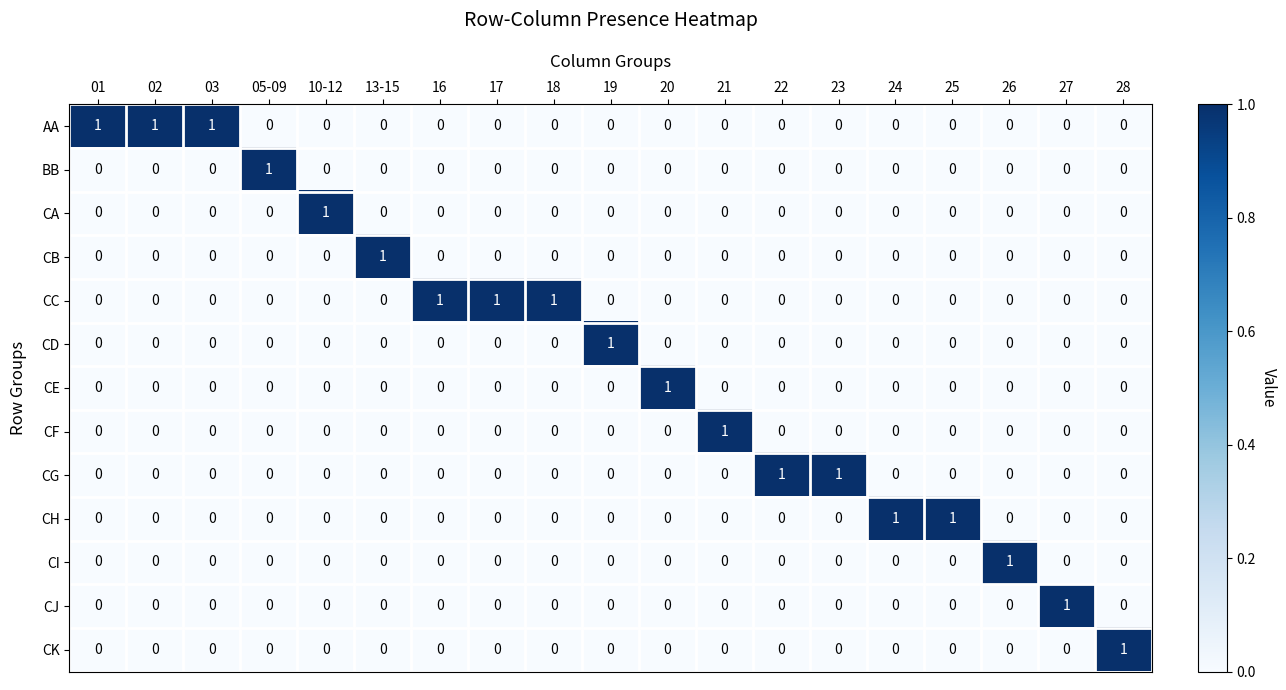

How many distinct data groups are displayed?

13